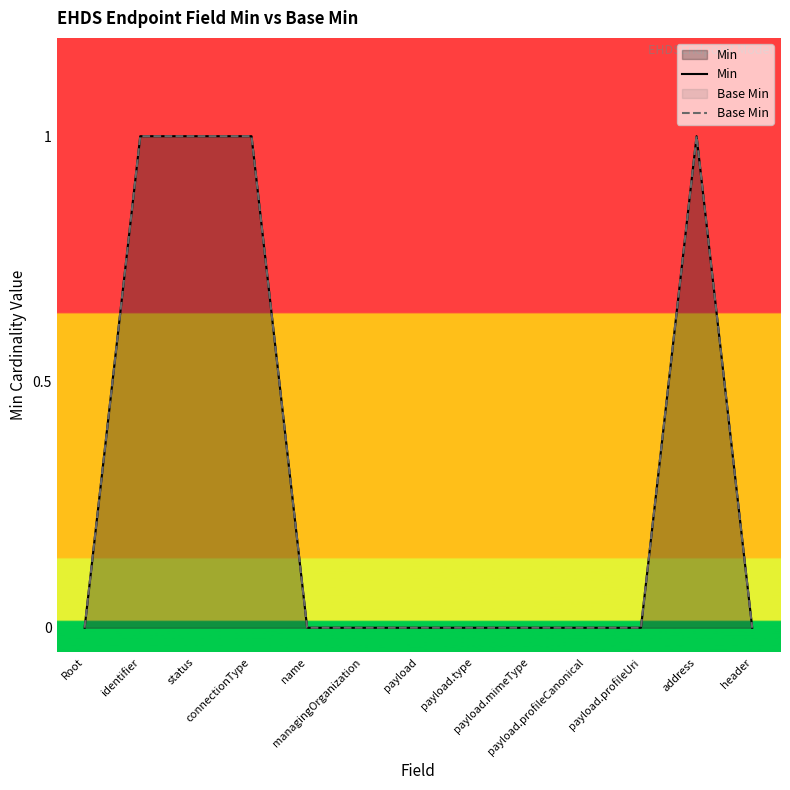

What position from the right is payload.profileUri?

3